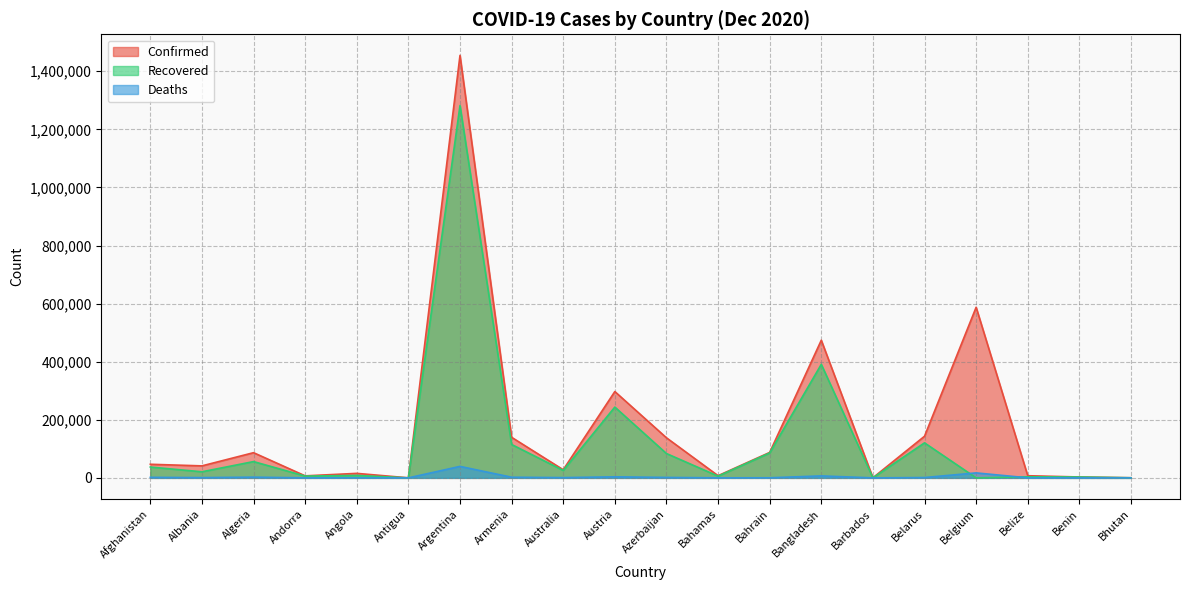

What position from the right is Algeria?

18